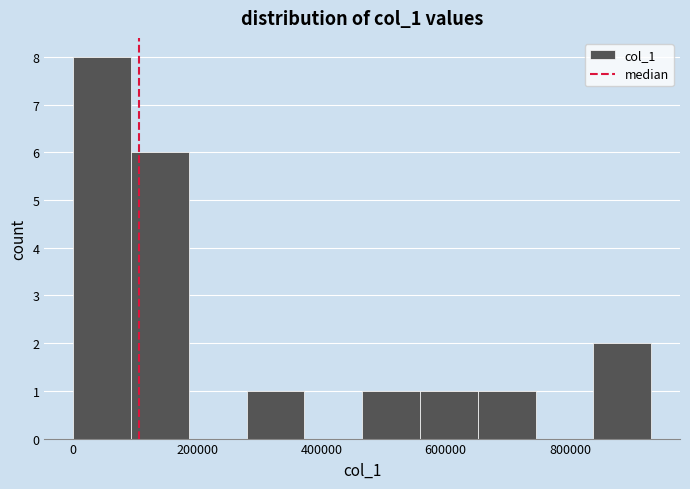

Which range on the x-axis has the tallest bar?

0 to 100000